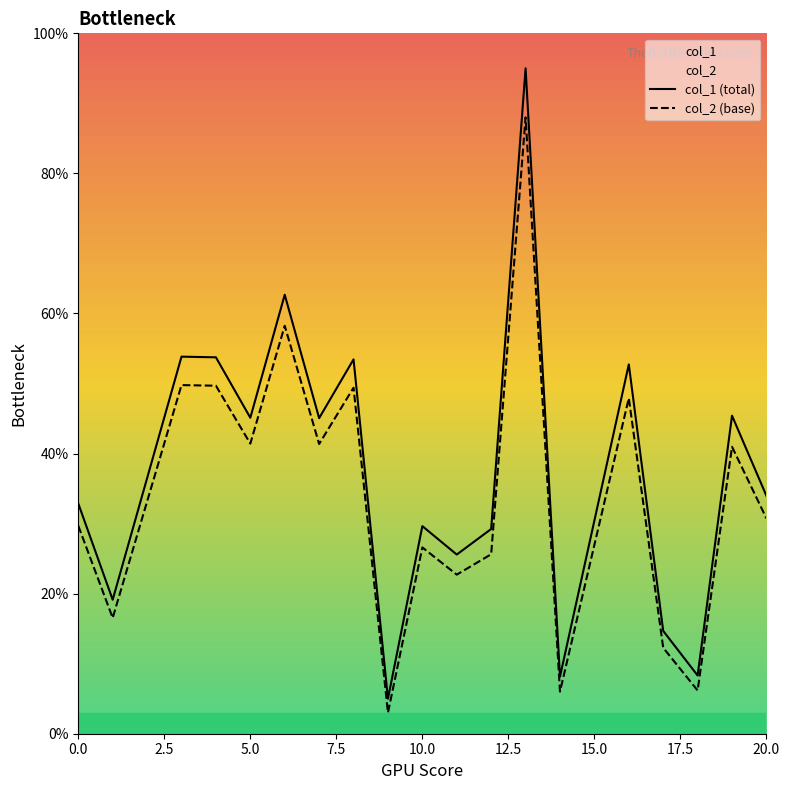

The col_2 series shows 13.1 at 0. True or false?

False